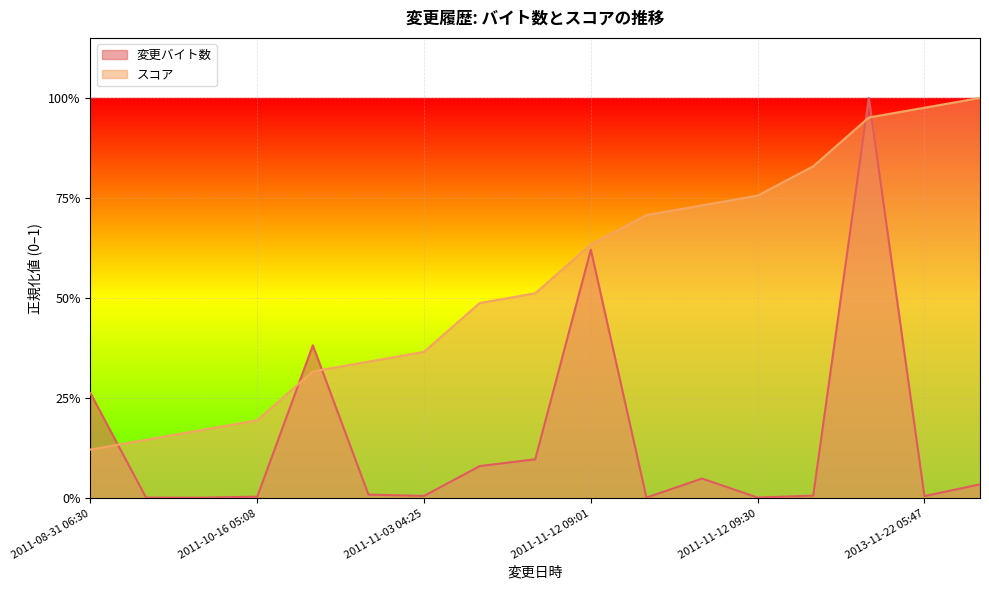

At which category does the chart reach its minimum across all series?

2011-08-31 06:34